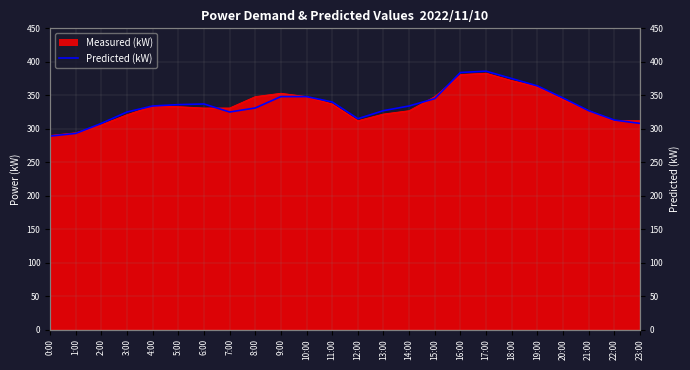

What is the difference between the maximum and minimum values?

97